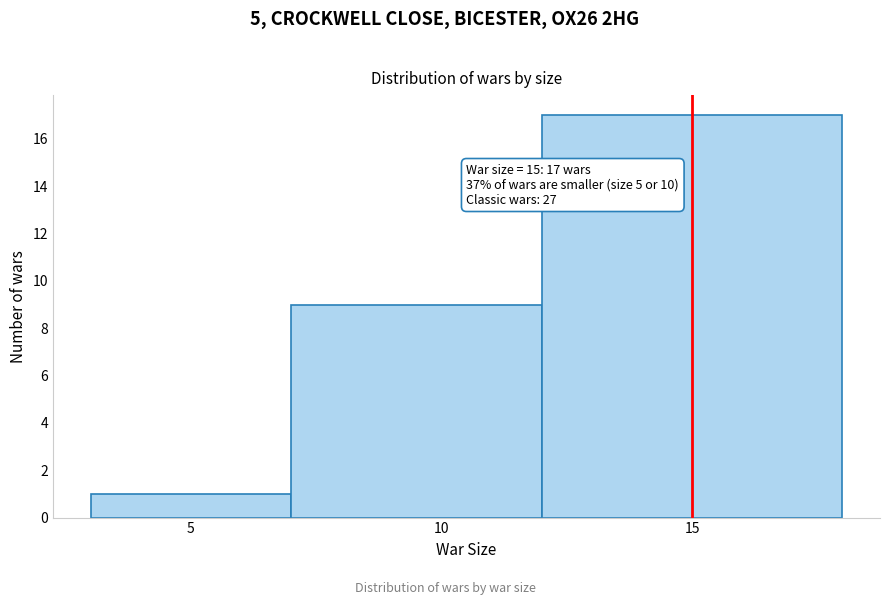

Over which range of the x-axis is the bar tallest?

12 to 18